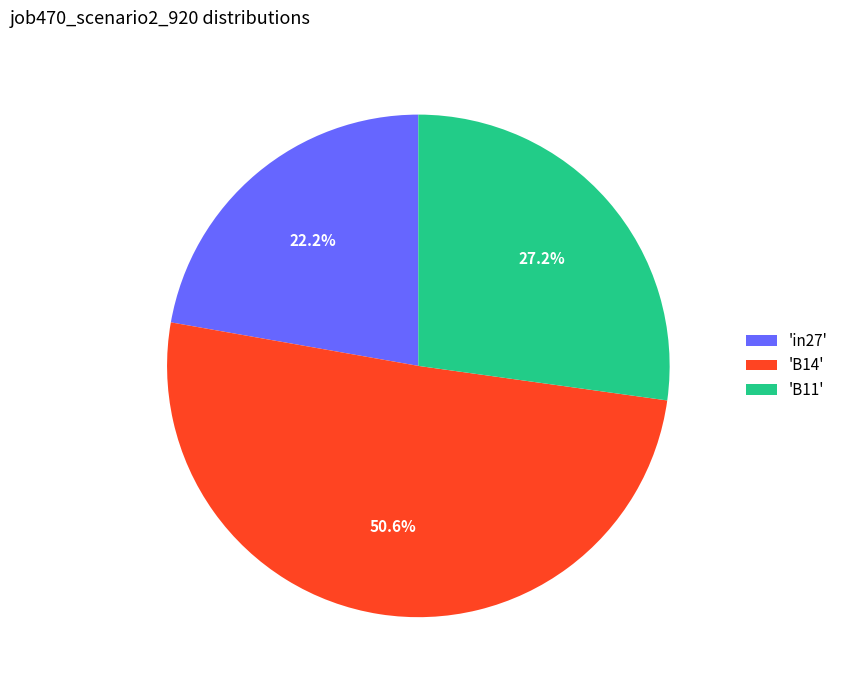

Which slice represents more than half of the pie?

'B14'